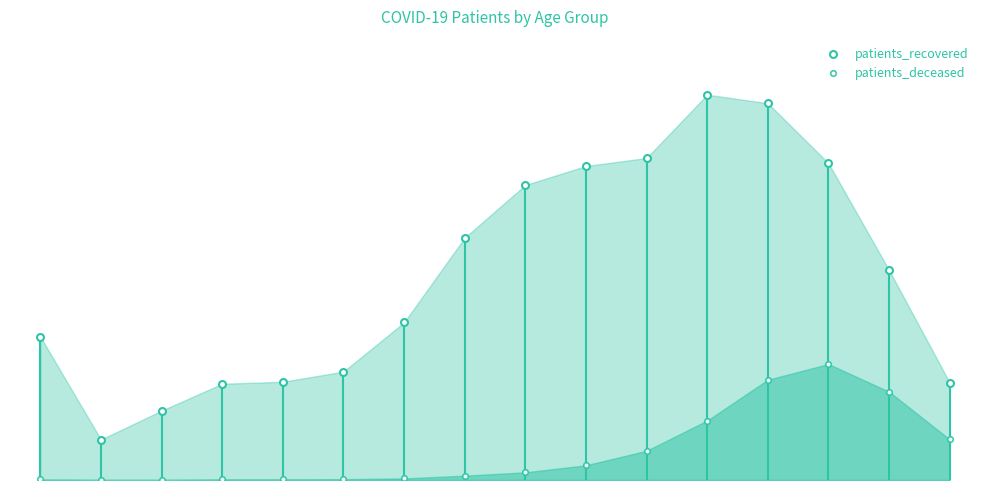

The patients_deceased series shows 0.0 at 0. True or false?

True